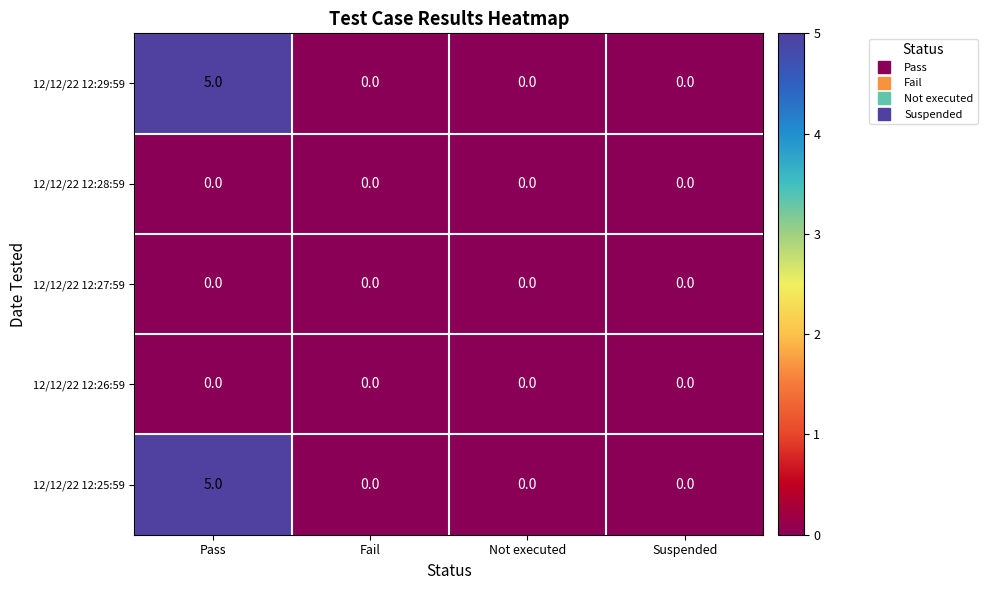

What is the difference between the maximum and minimum values in the 12/12/22 12:29:59 series?

5